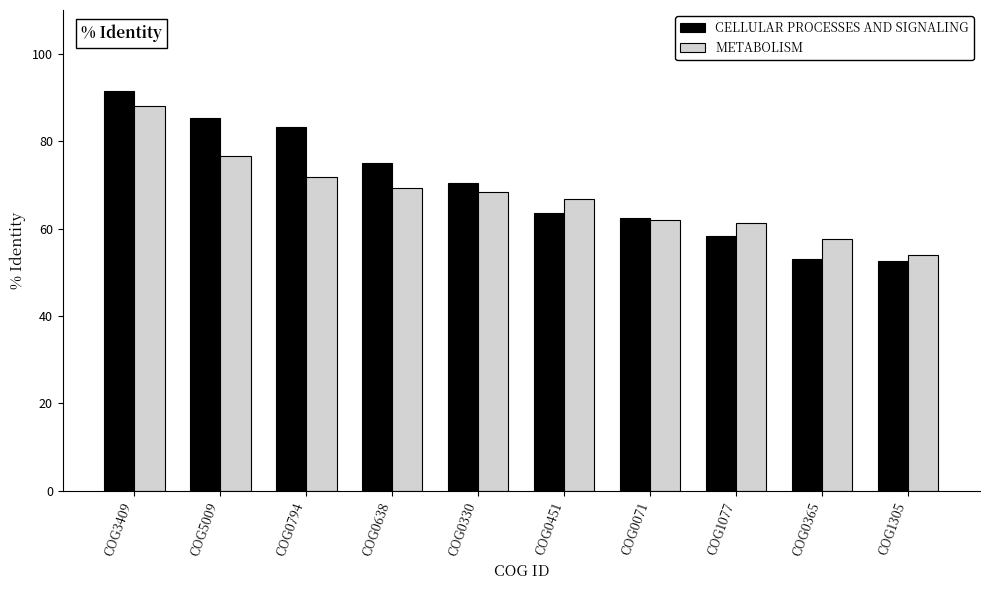

What is the value of the METABOLISM bar at the 7th from the left?

61.9